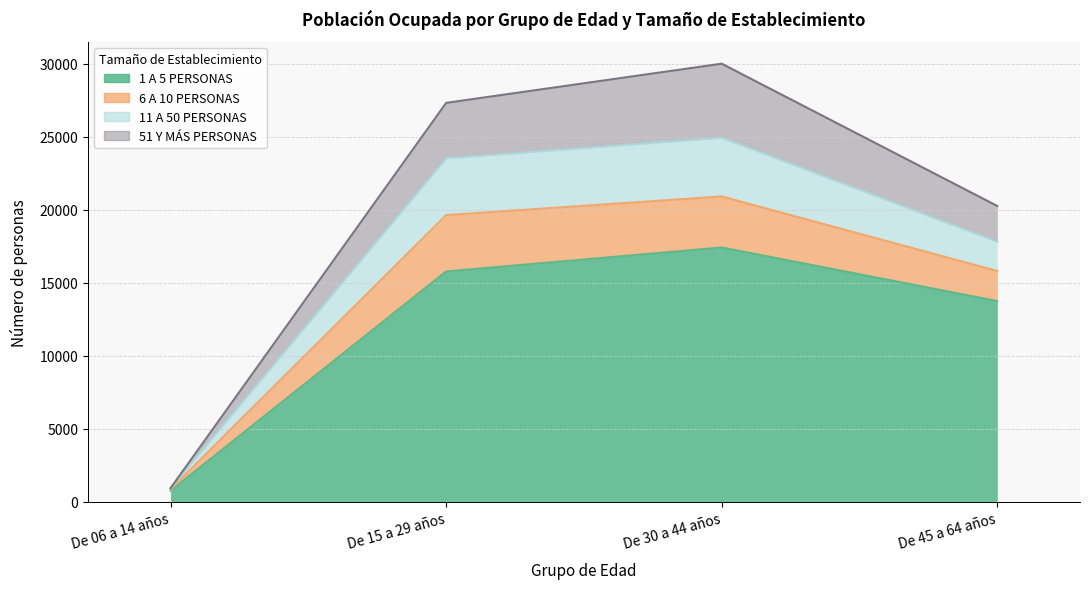

The 1 A 5 PERSONAS series shows 758 at De 06 a 14 años. True or false?

True